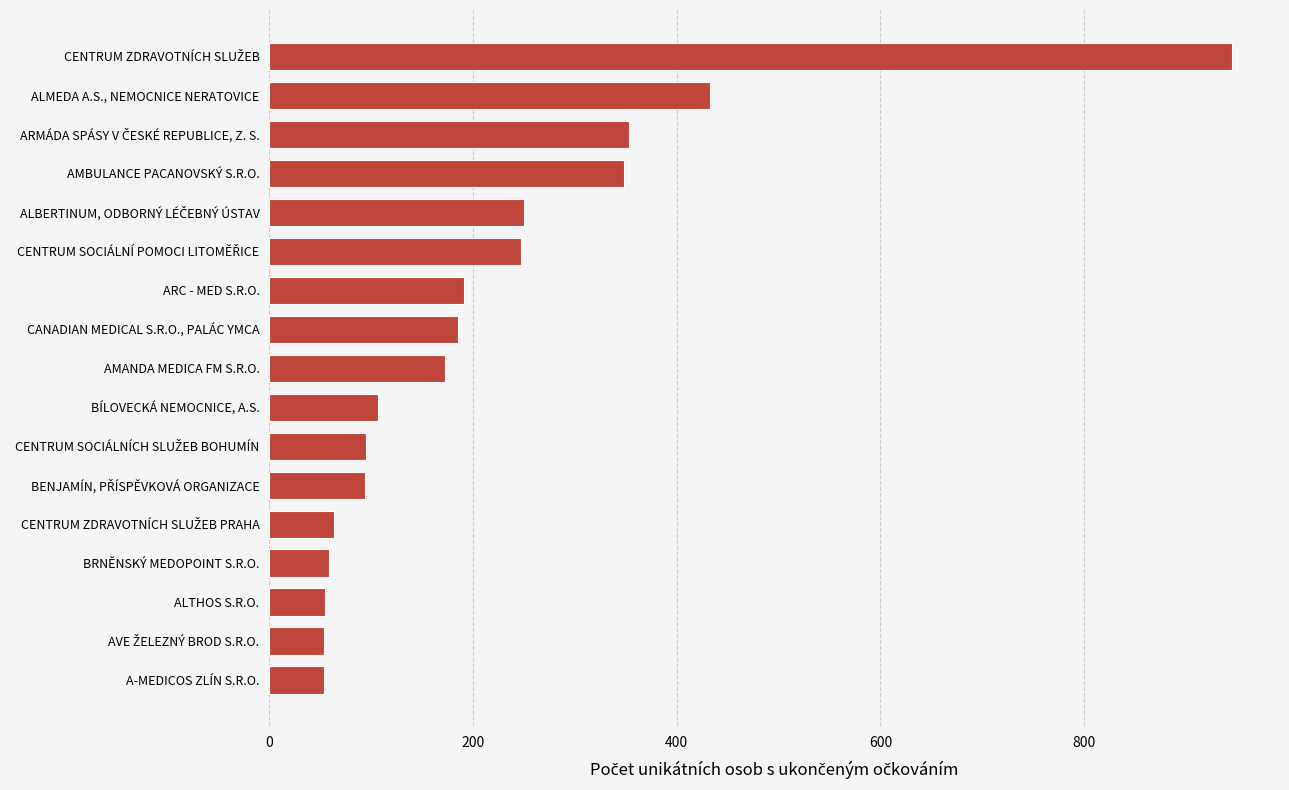

At which label is the value closest to 499?

ALMEDA A.S., NEMOCNICE NERATOVICE